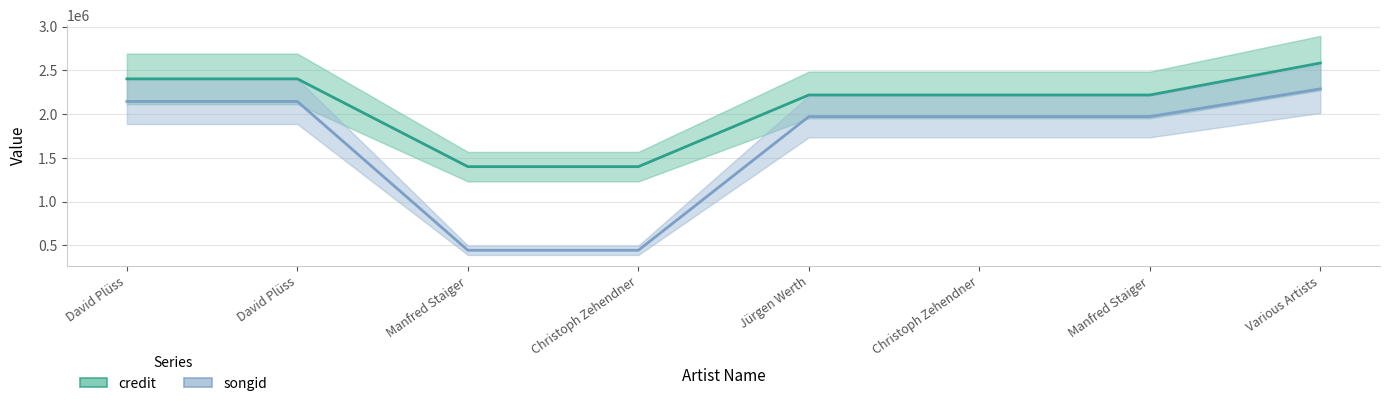

How many values in the songid series are below 1972493?

2